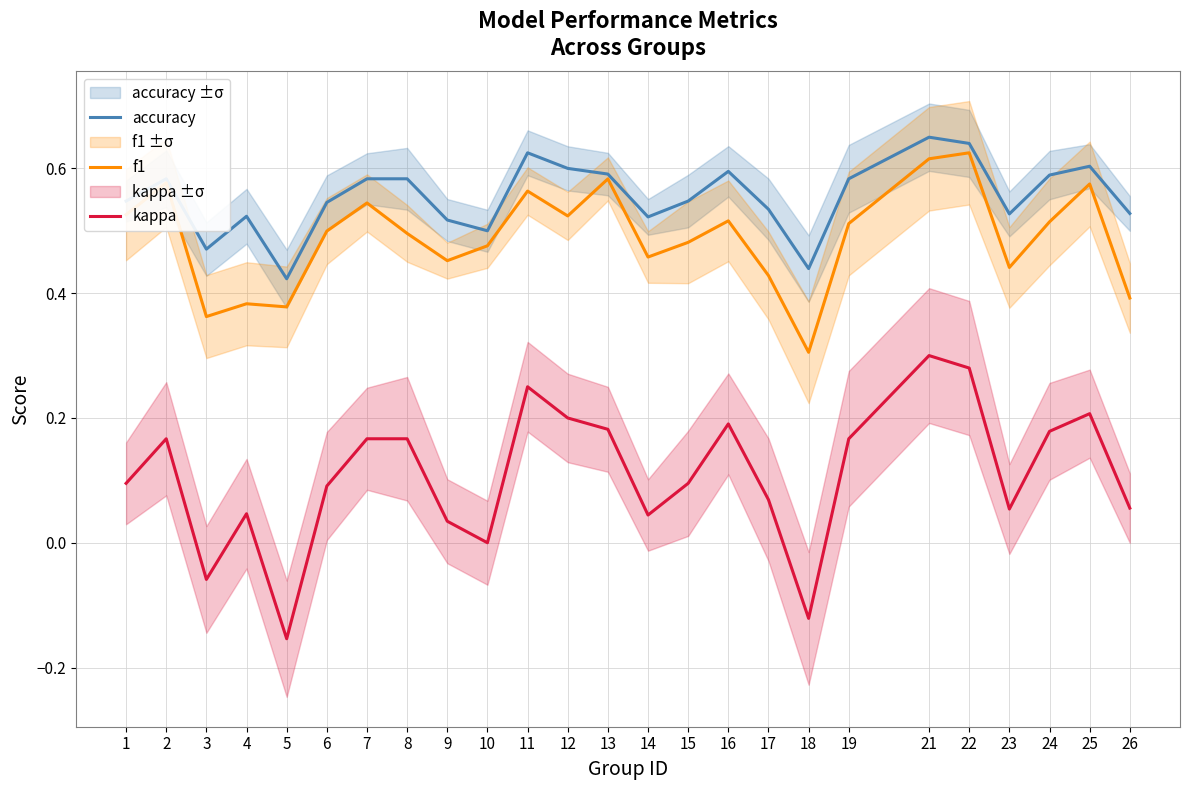

Rank the series by their maximum value, from highest to lowest.

accuracy, f1, kappa